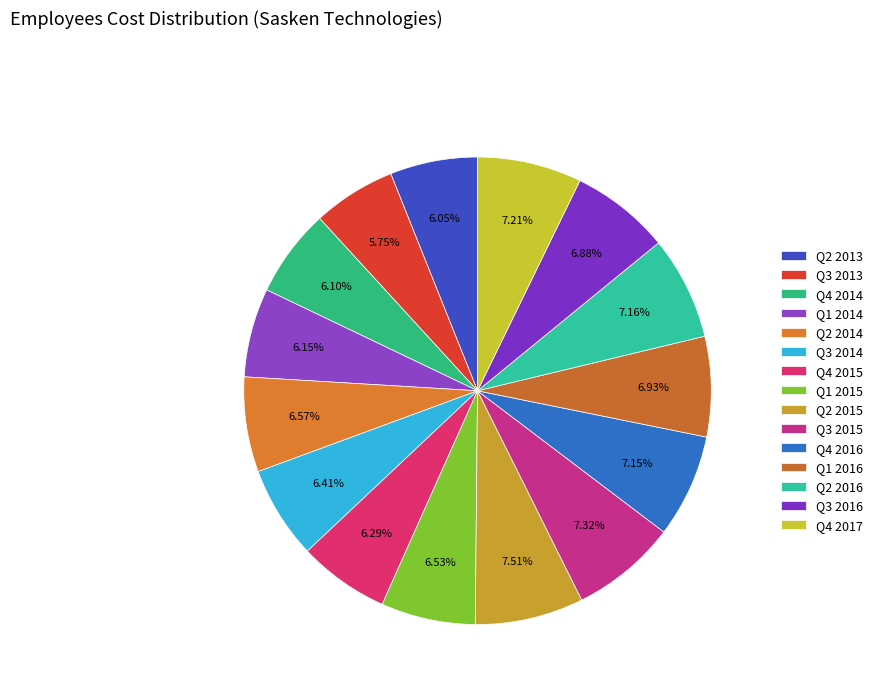

True or false: Q3 2014 accounts for 6% of the total.

True